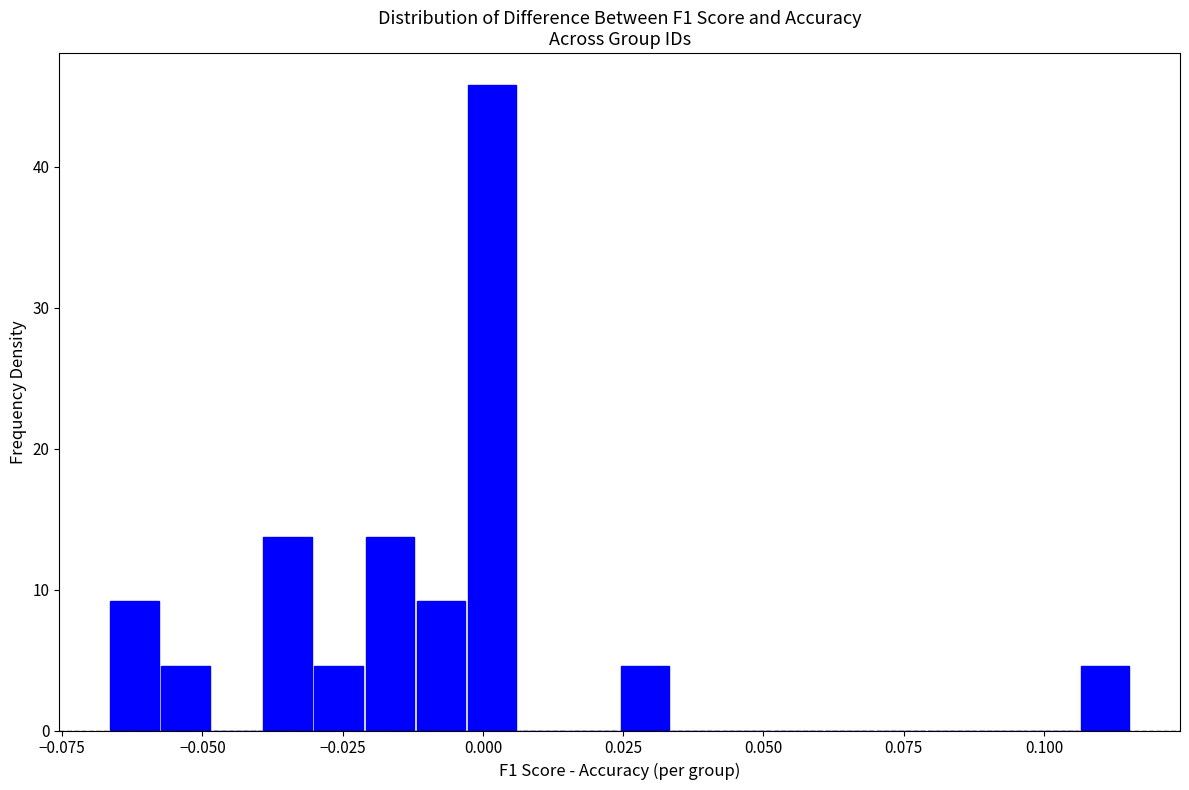

Read against the x-axis, roughly where is the centre of the tallest bar?

0.000